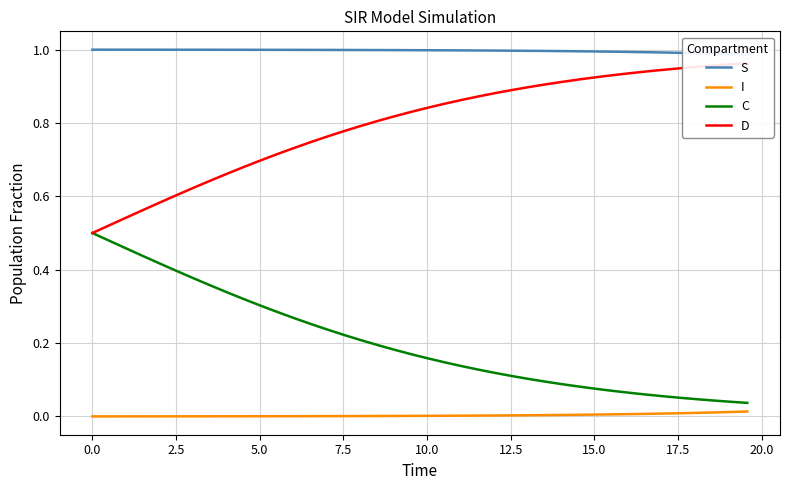

True or false: S and I intersect in this chart.

False